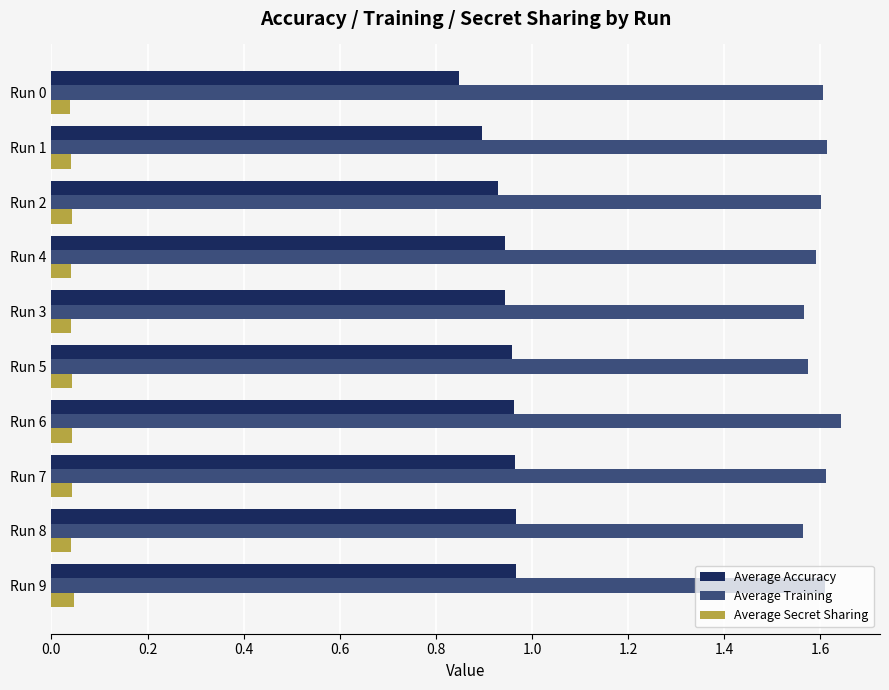

What is the sum of all Average Training values?

16.0